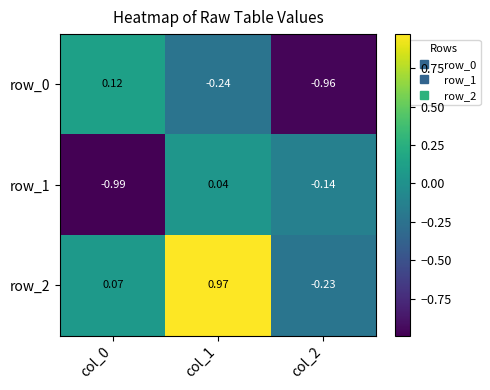

The value of row_2 at col_1 is 1.0. True or false?

True